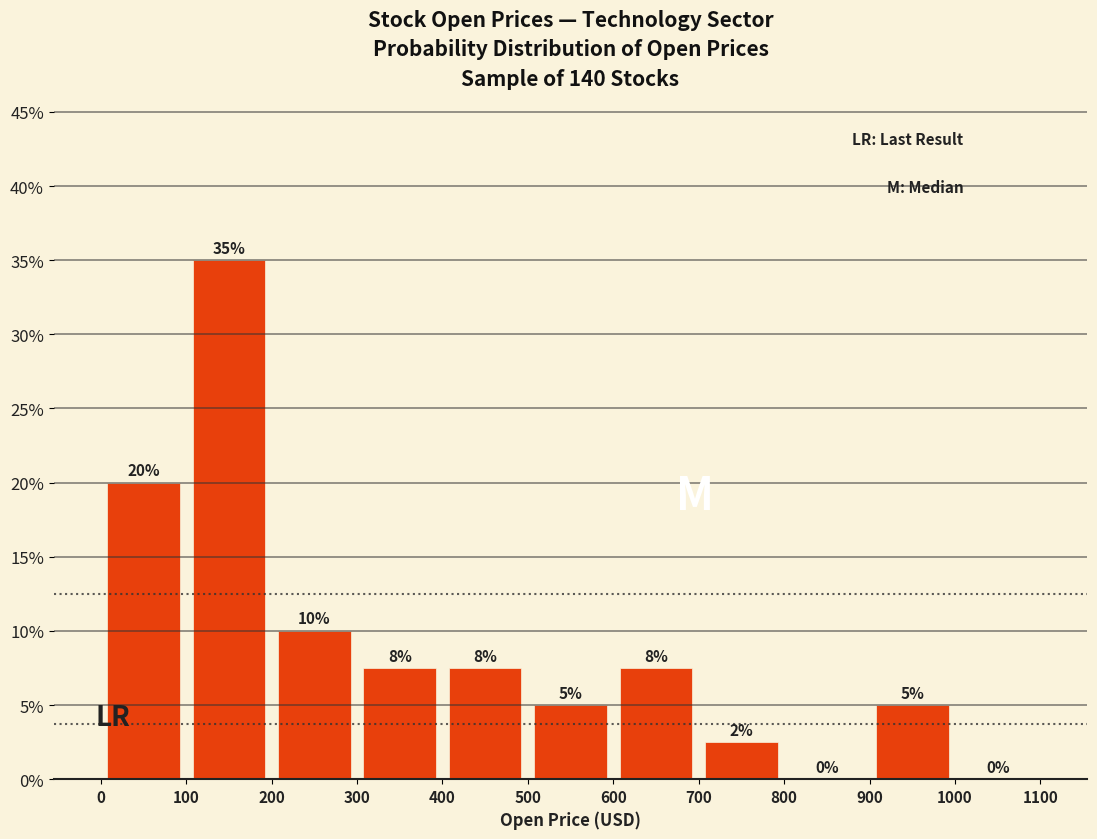

Which range on the x-axis has the tallest bar?

100 to 200